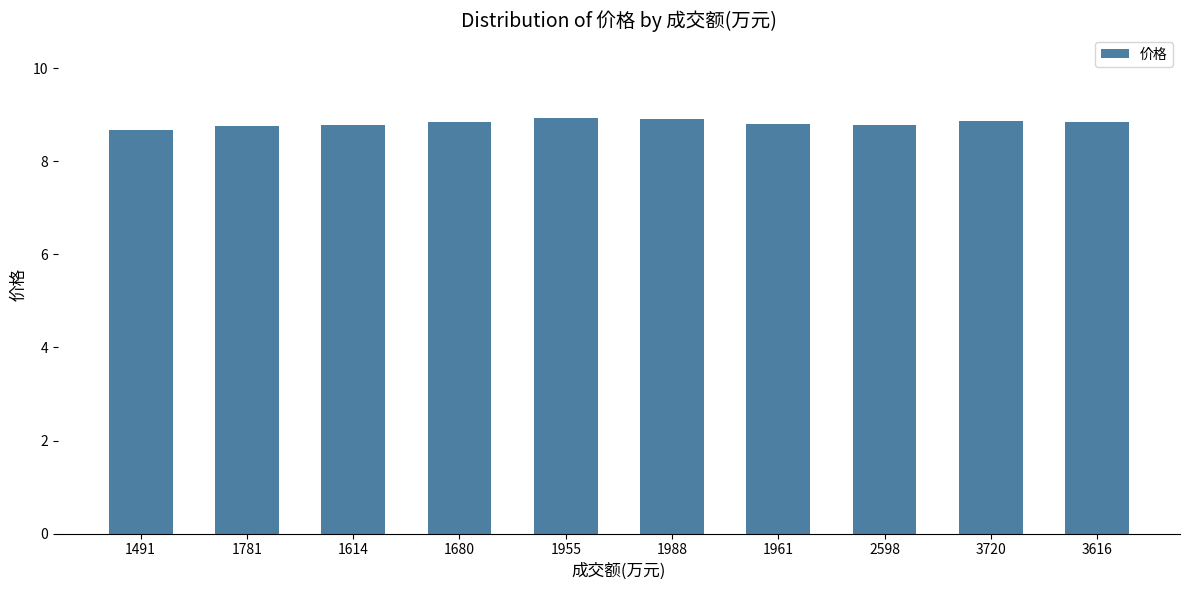

What is the label of the 10th bar from the right?

1491